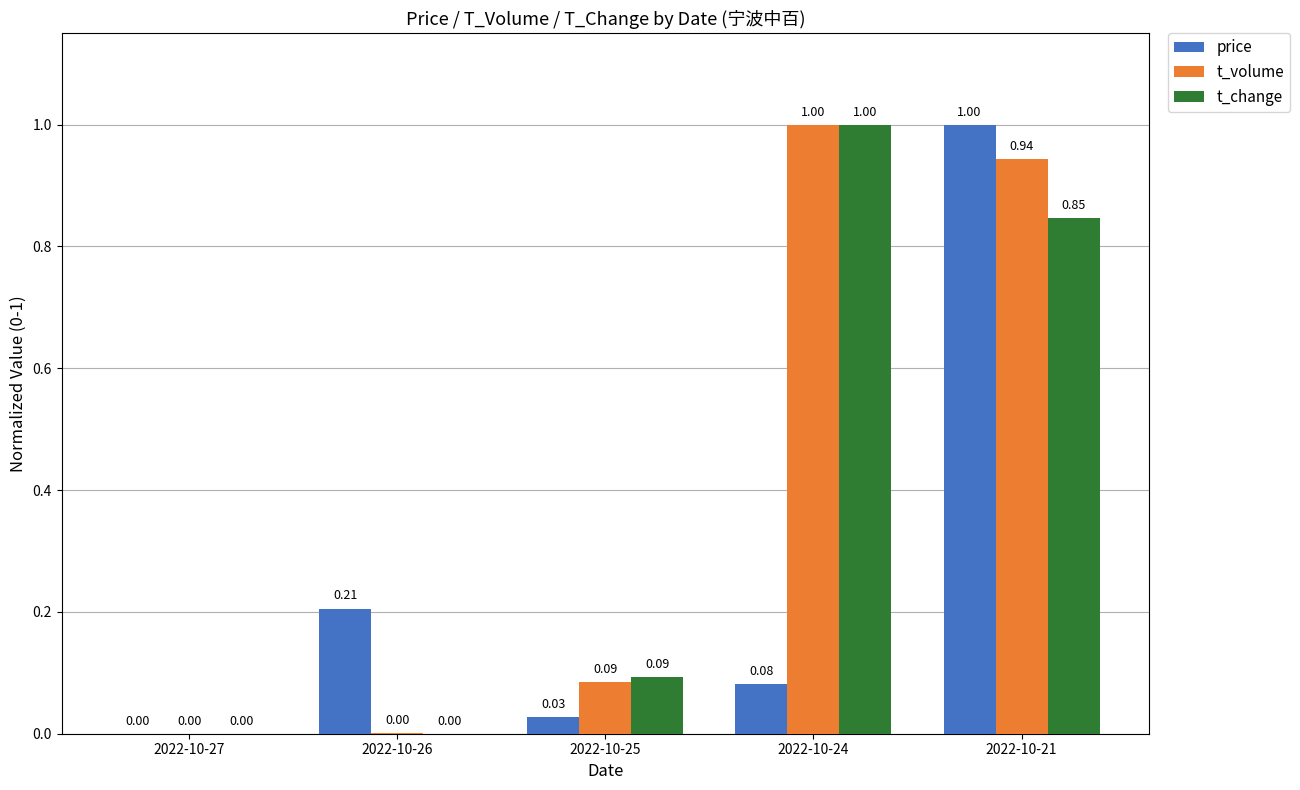

What are all the series names shown in the legend?

price, t_volume, t_change